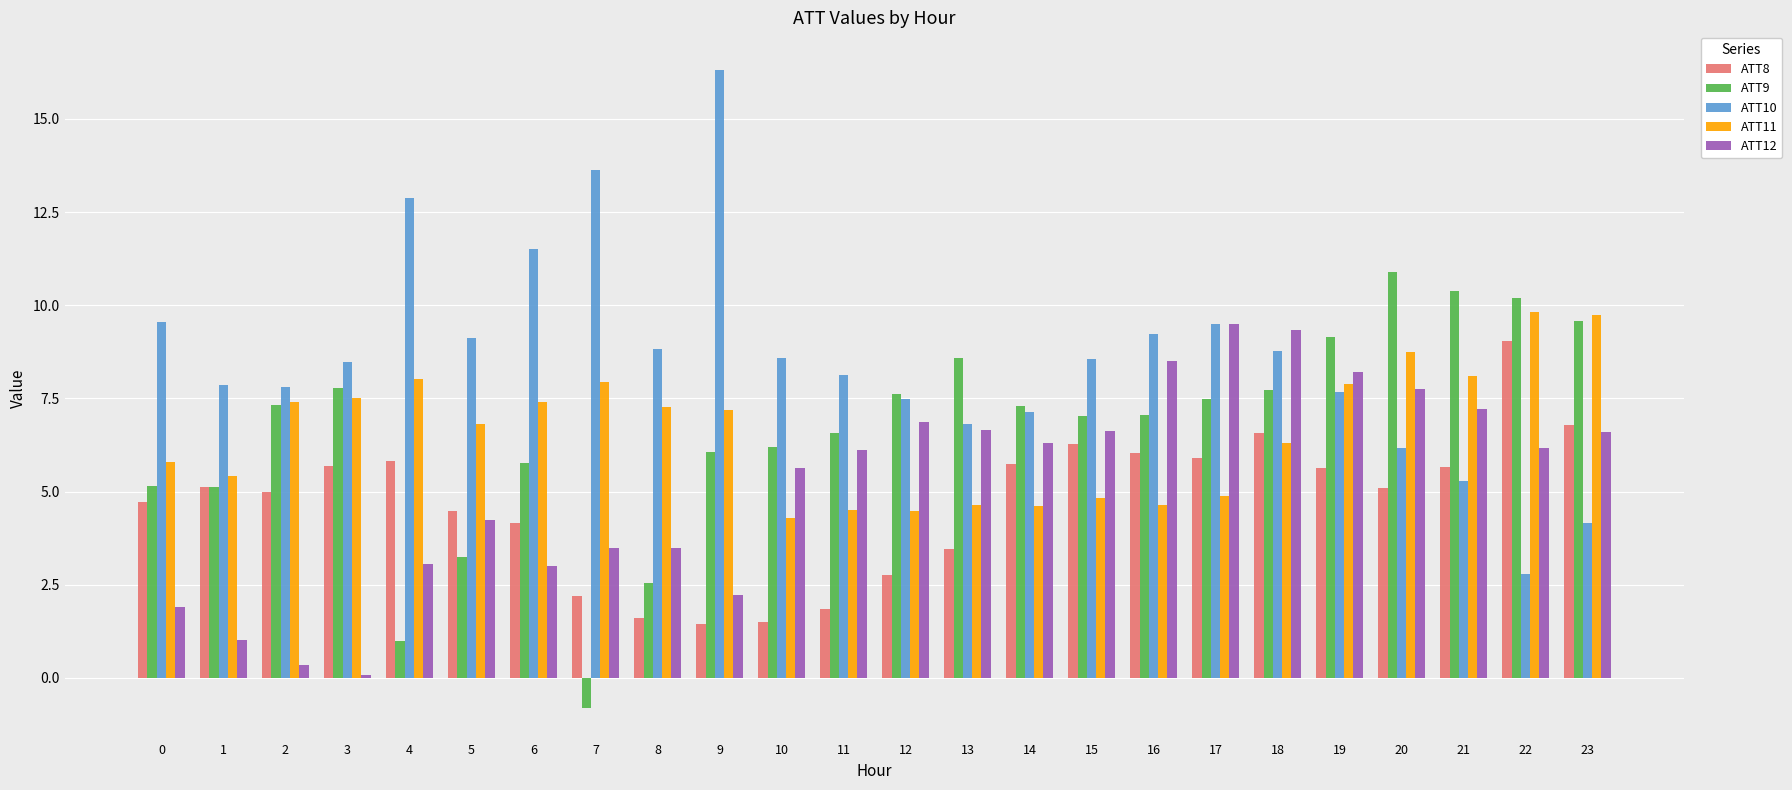

How many values in the ATT11 series are below 7?

12